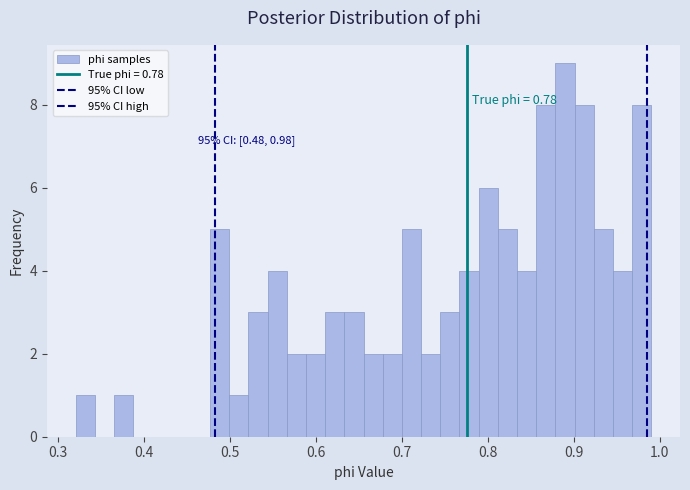

Around what value on the x-axis is the tallest bar? Give the approximate position of its centre, as read against the axis.

0.89